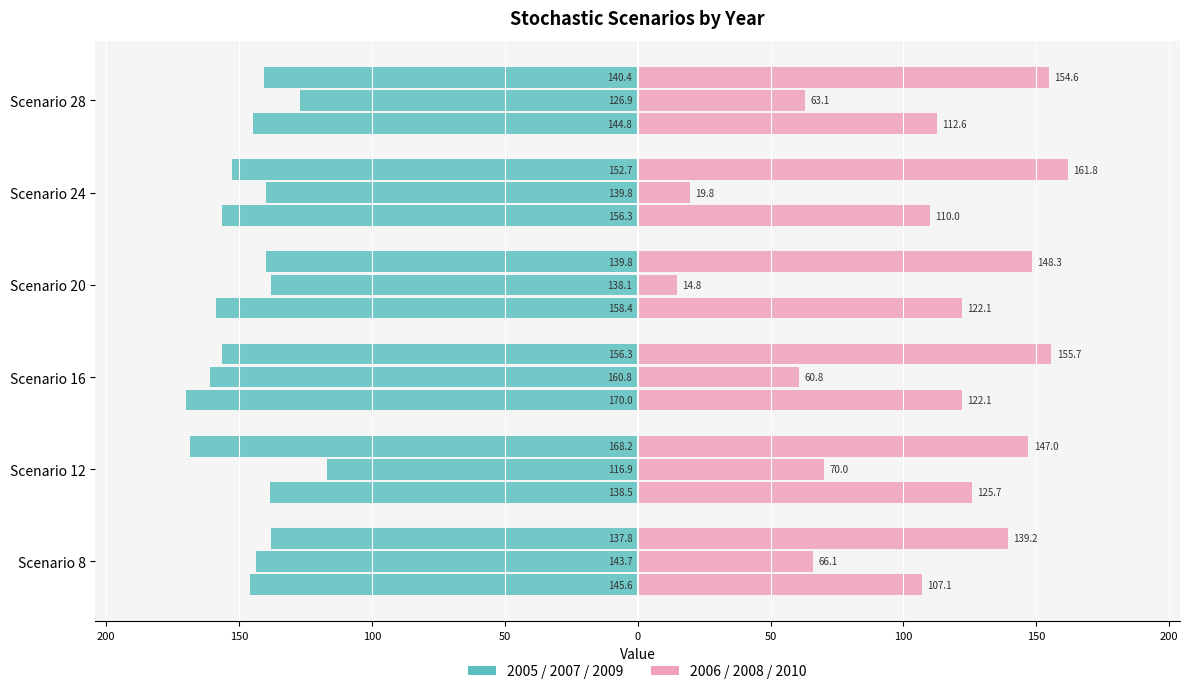

At which label does 2008 first exceed 63?

Scenario 8